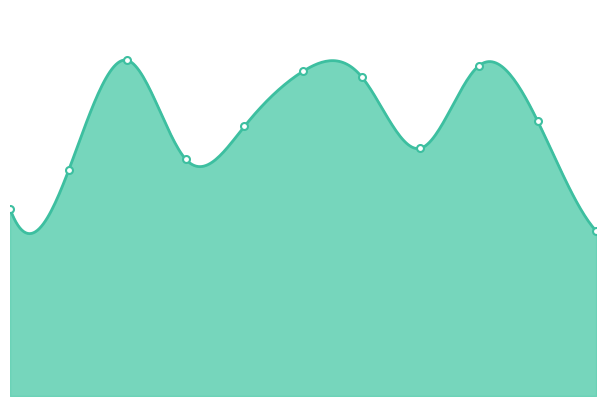

What is the maximum value shown in the chart?

61